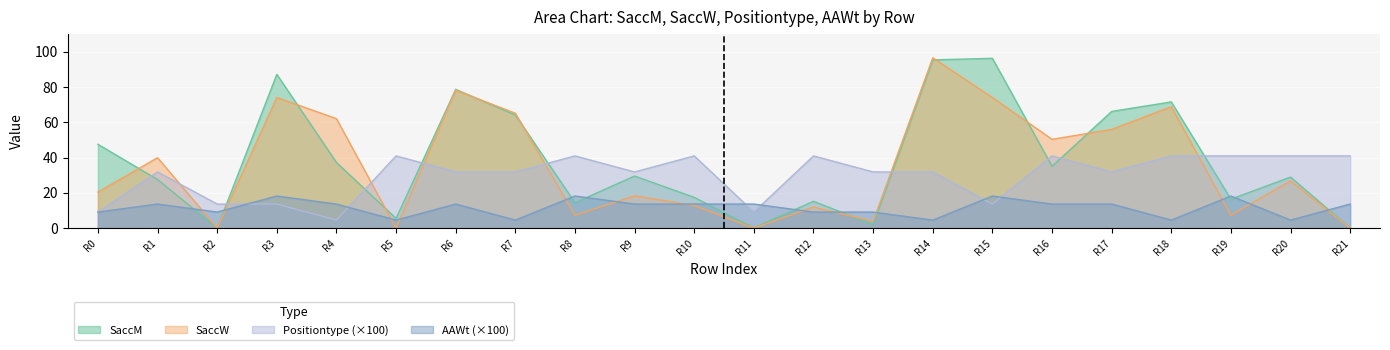

The AAWt (×100) series shows 22.9 at R11. True or false?

False